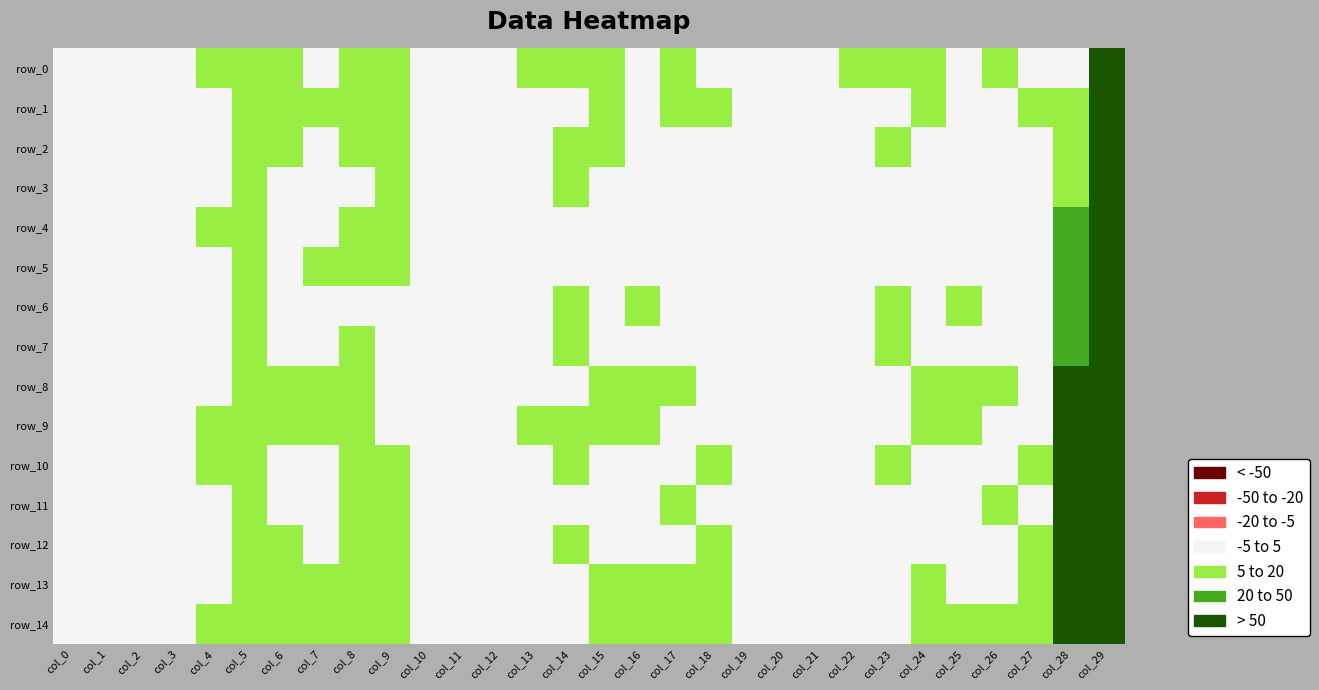

Is the value of row_5 at col_28 greater than the value of row_6 at col_21?

Yes